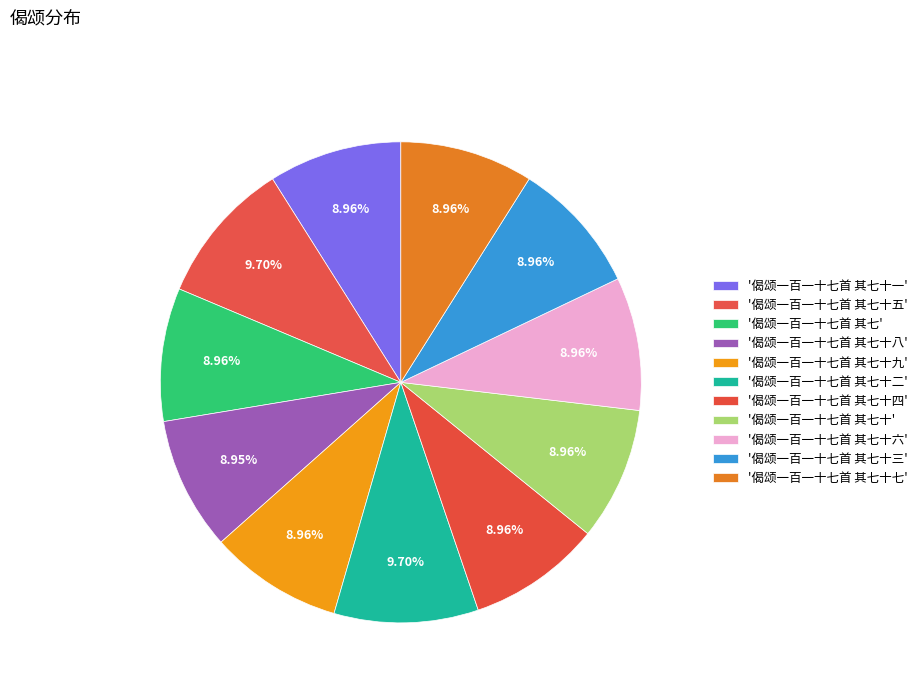

Rank the categories by value from lowest to highest.

偈颂一百一十七首 其七十八, 偈颂一百一十七首 其七十九, 偈颂一百一十七首 其七十七, 偈颂一百一十七首 其七十六, 偈颂一百一十七首 其七十四, 偈颂一百一十七首 其七十三, 偈颂一百一十七首 其七十一, 偈颂一百一十七首 其七十, 偈颂一百一十七首 其七, 偈颂一百一十七首 其七十二, 偈颂一百一十七首 其七十五